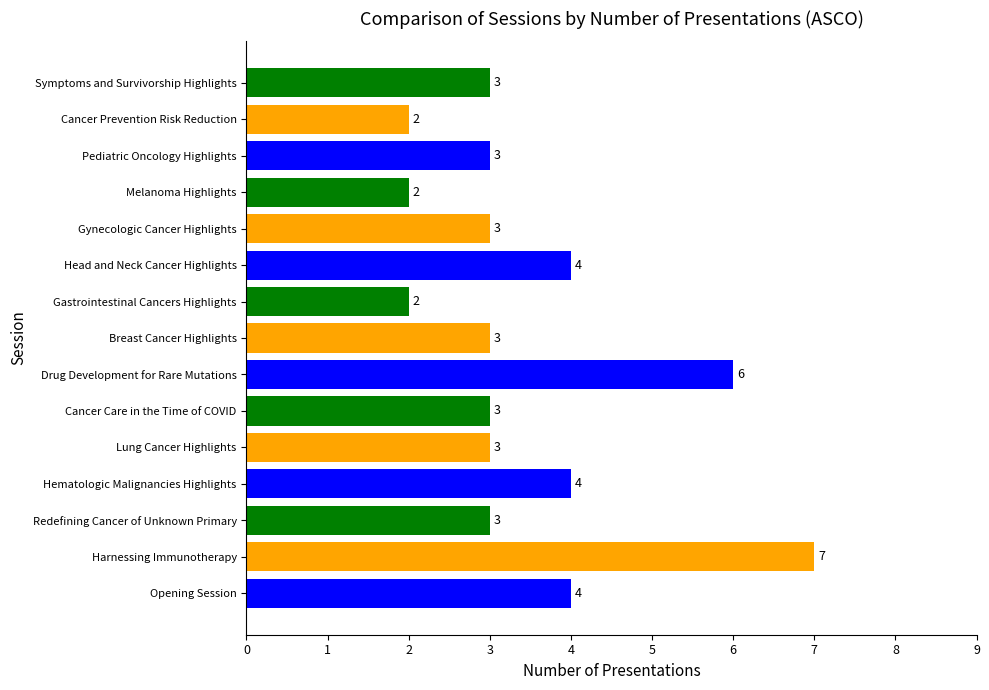

The chart shows a value of 7 at Harnessing Immunotherapy. True or false?

True